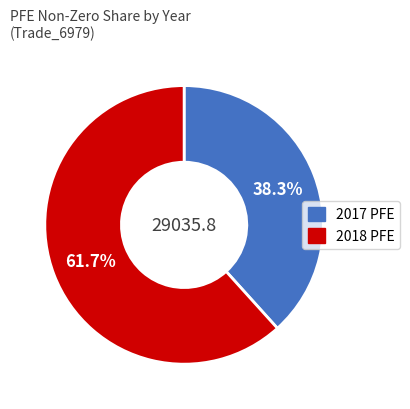

Does any single category account for the majority?

Yes